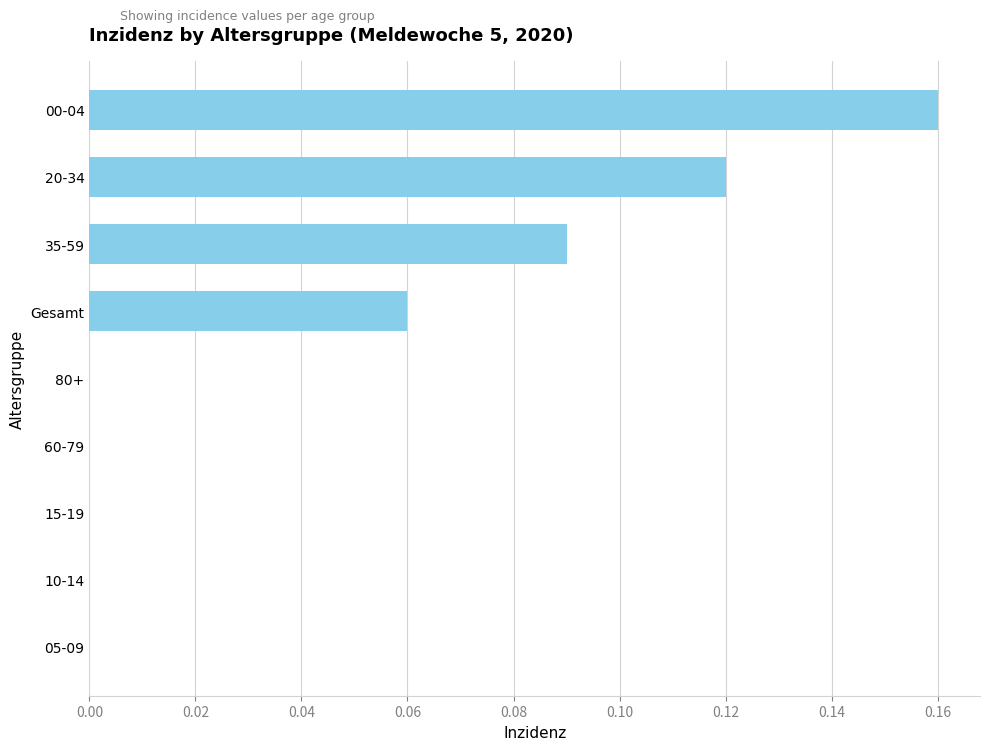

Which label corresponds to the largest value in the chart?

00-04